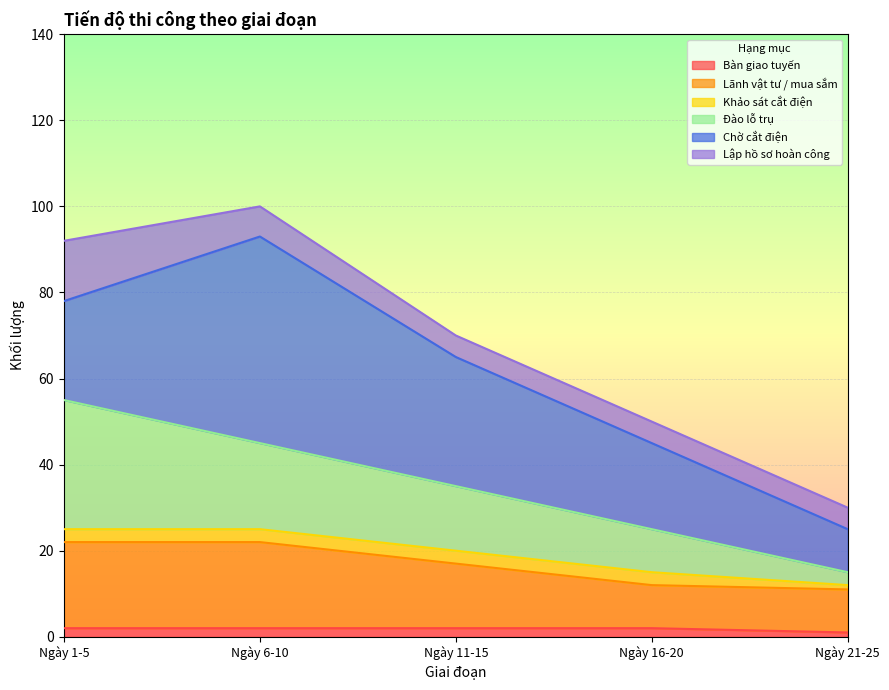

What position from the right is Ngày 11-15?

3